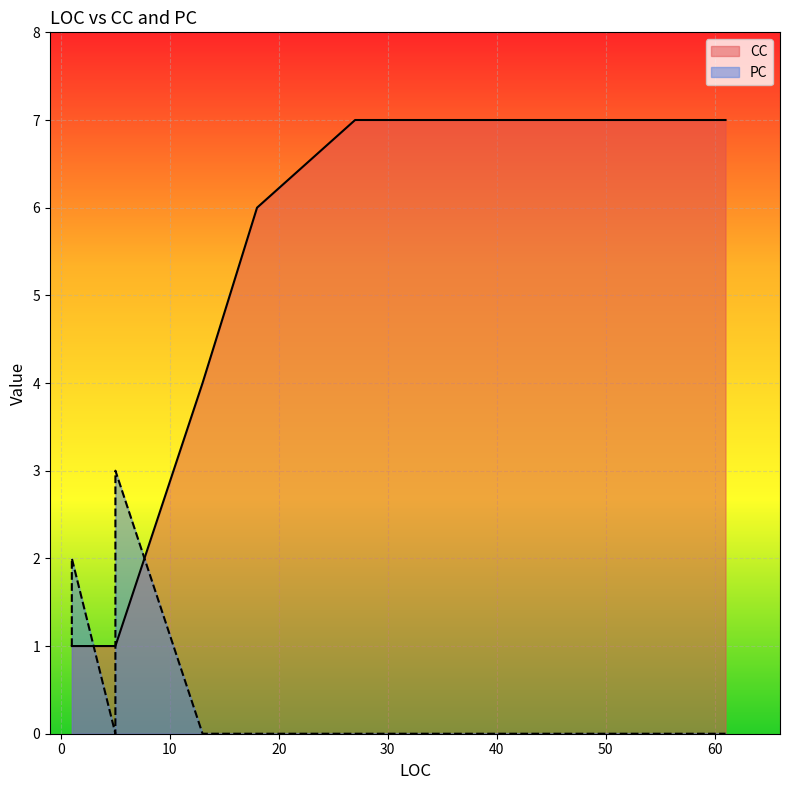

What is the label of the 9th point from the right?

5